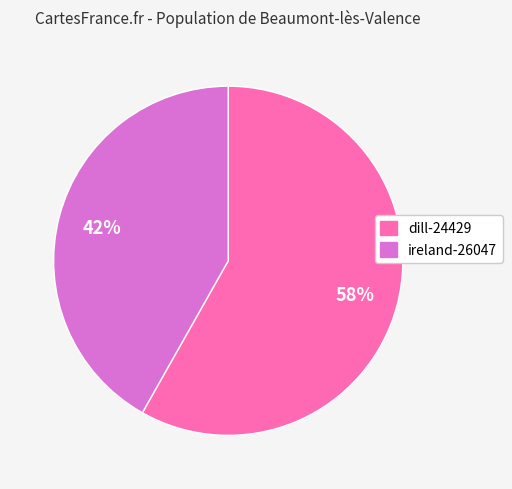

Between ireland-26047 and dill-24429, which is larger?

dill-24429